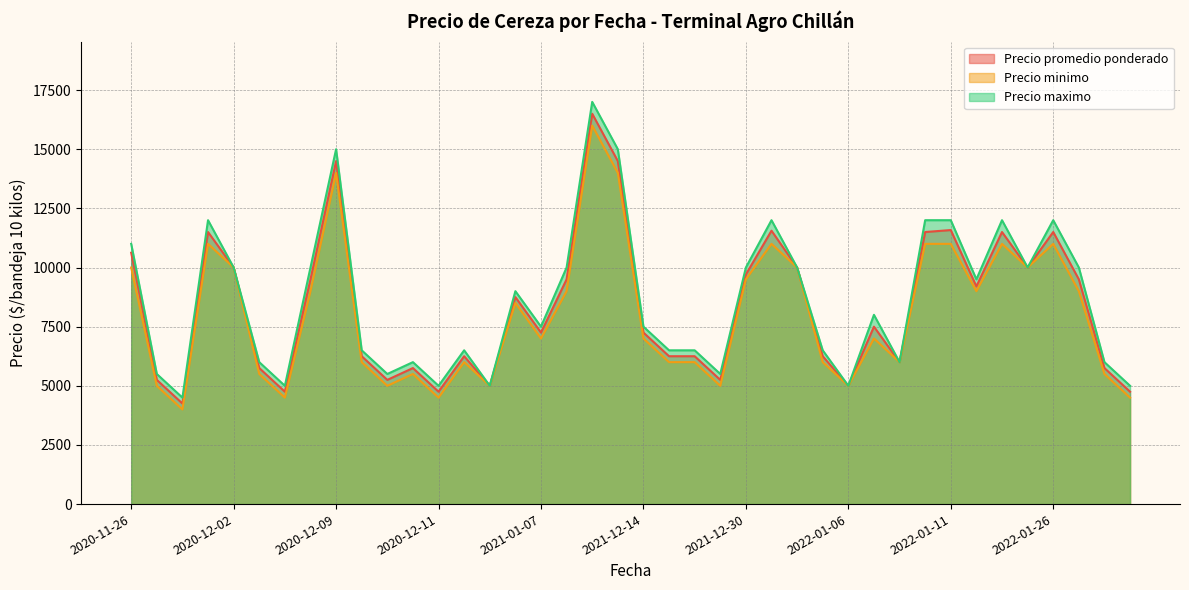

At how many categories does at least one series exceed 12592?

3